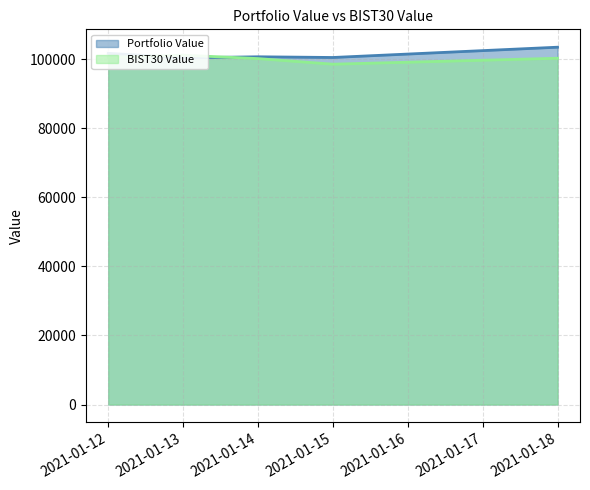

At how many categories does at least one series exceed 98553?

5